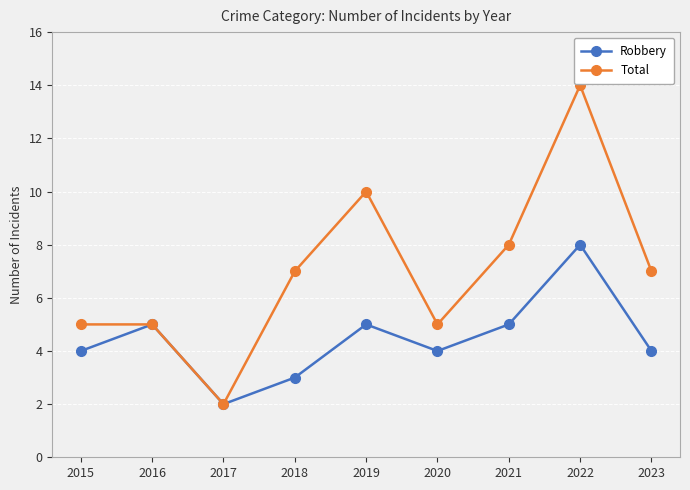

True or false: Robbery has more than 0 interior local peaks.

True